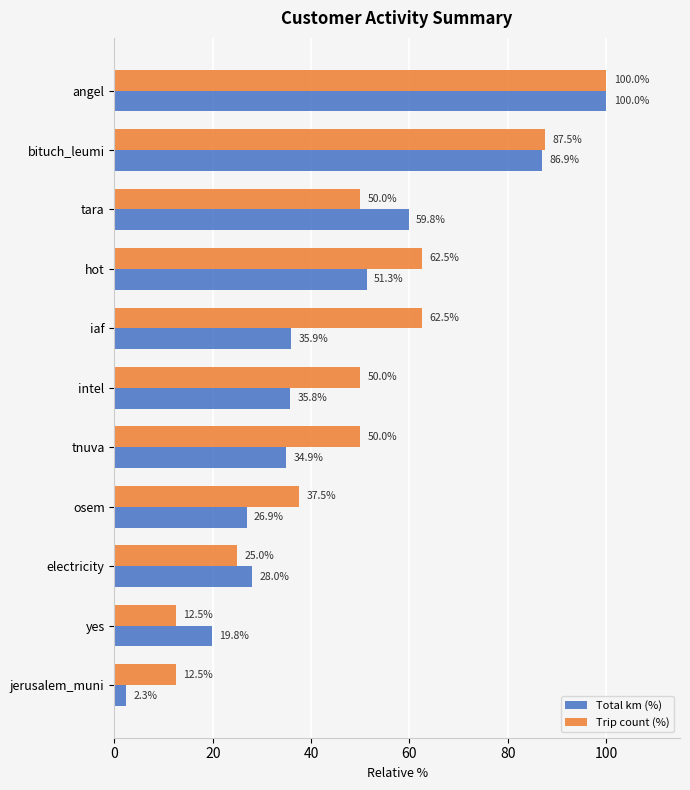

What is the difference between the maximum and minimum values in the Trip count (%) series?

87.5